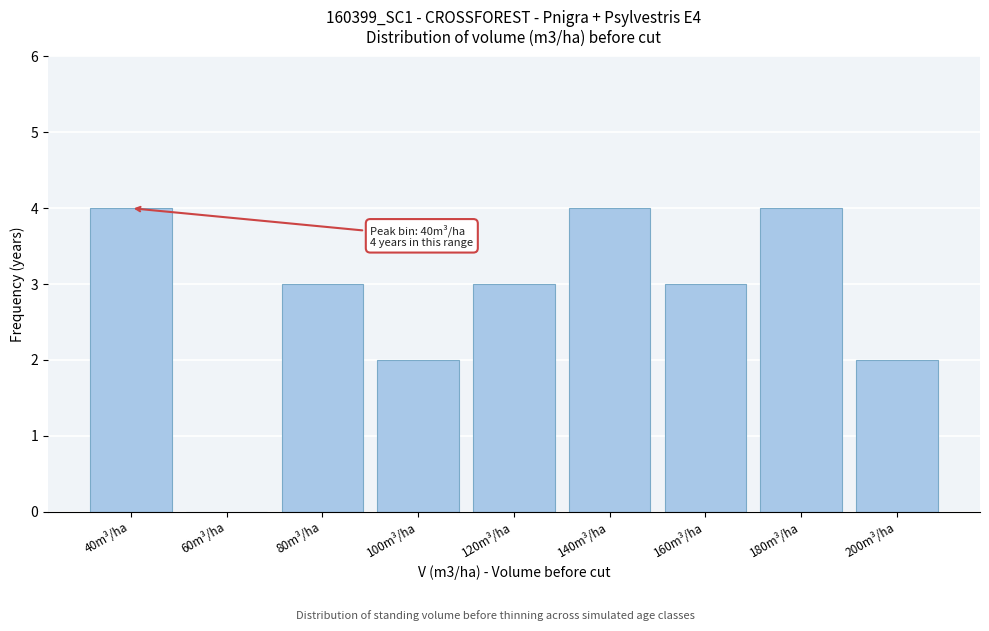

Reading left to right, transcribe all the data shown in this chart.

40m³/ha=4	60m³/ha=0	80m³/ha=3	100m³/ha=2	120m³/ha=3	140m³/ha=4	160m³/ha=3	180m³/ha=4	200m³/ha=2